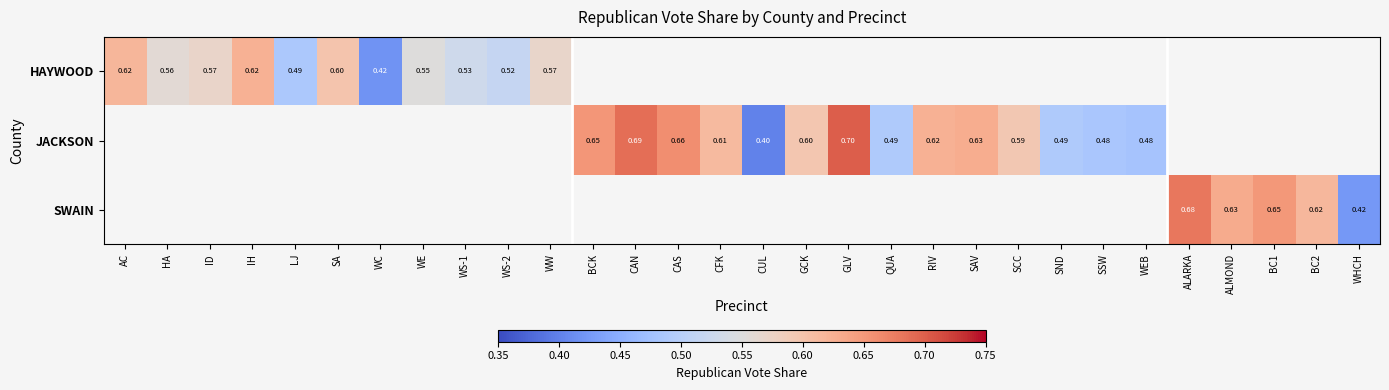

What is the smallest value displayed?

0.4